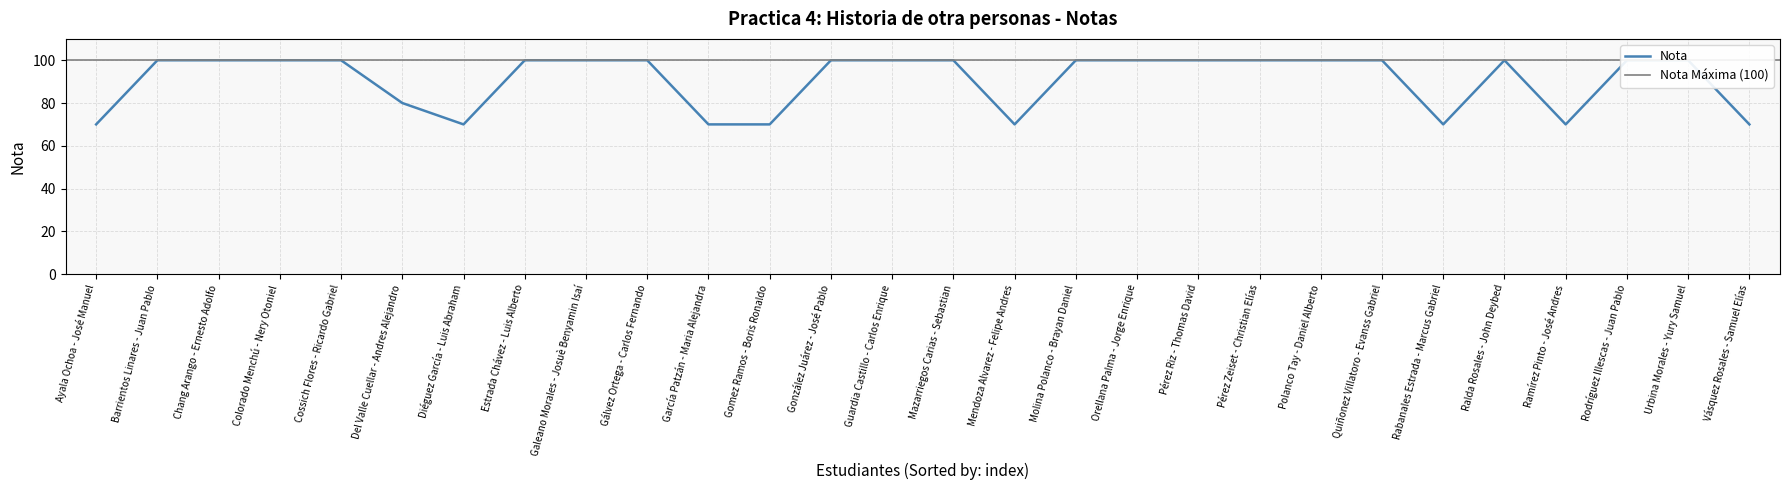

What is the approximate value at Quiñonez Villatoro - Evanss Gabriel?

100